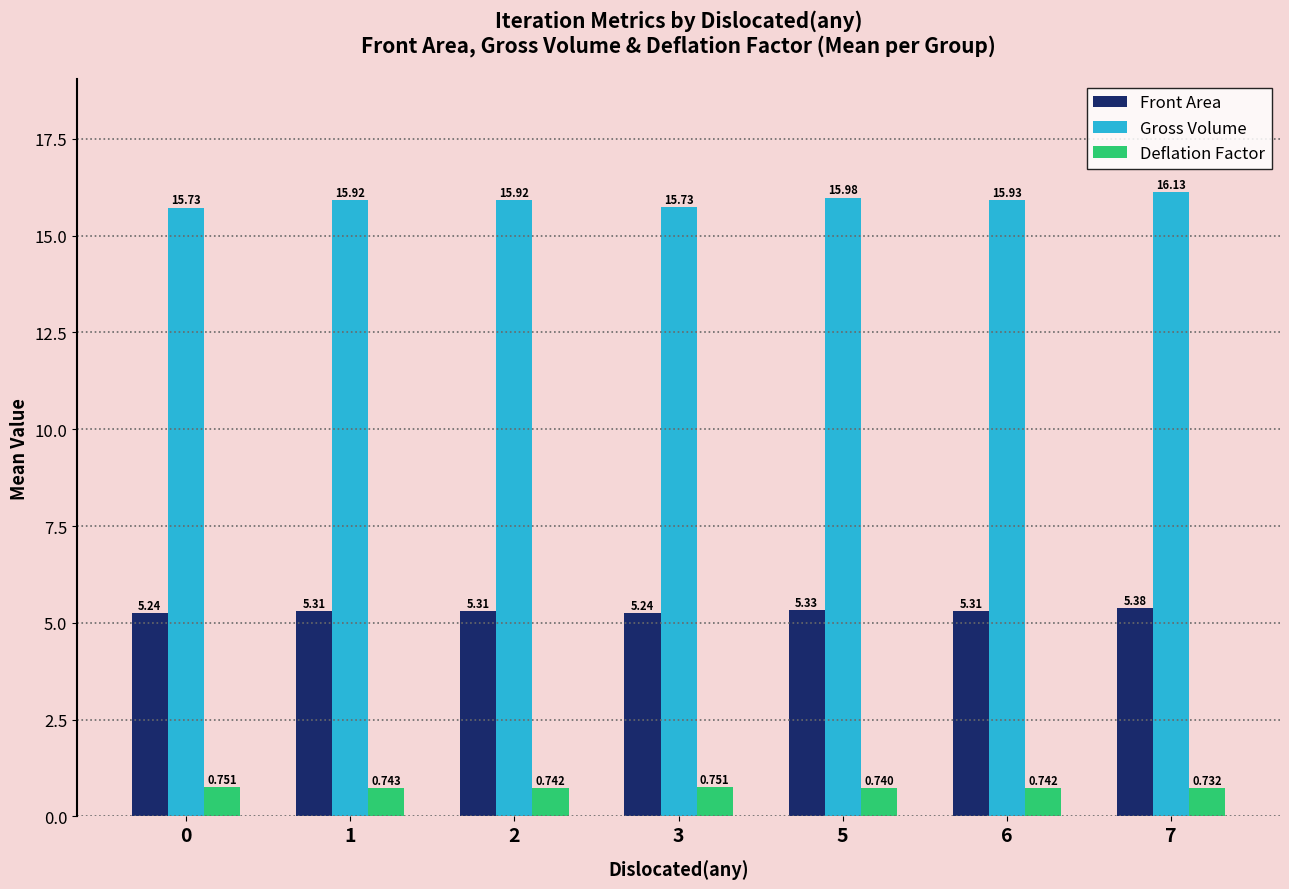

Is the value of Gross Volume at 0 greater than the value of Deflation Factor at 6?

Yes